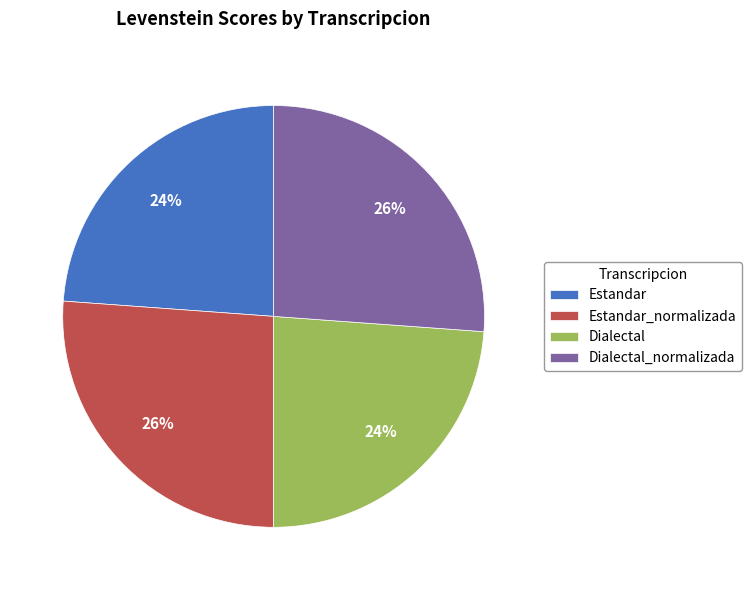

To the nearest percent, what is the difference between the Dialectal and Estandar_normalizada slice percentages?

2%